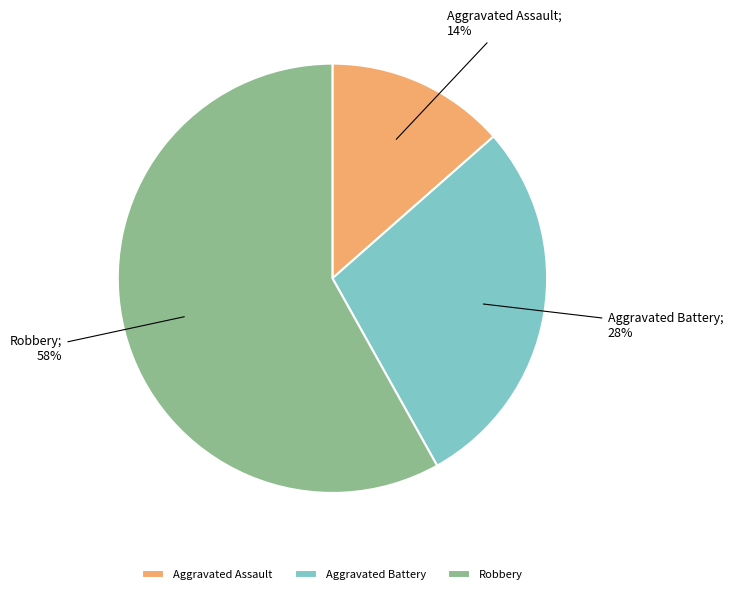

To the nearest percent, what is the average slice percentage?

33%